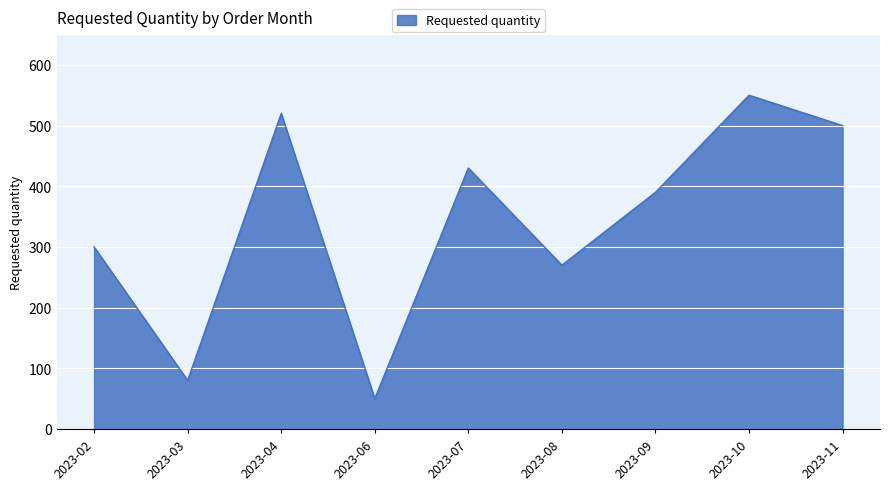

True or false: the data has more than 2 interior local peaks.

True